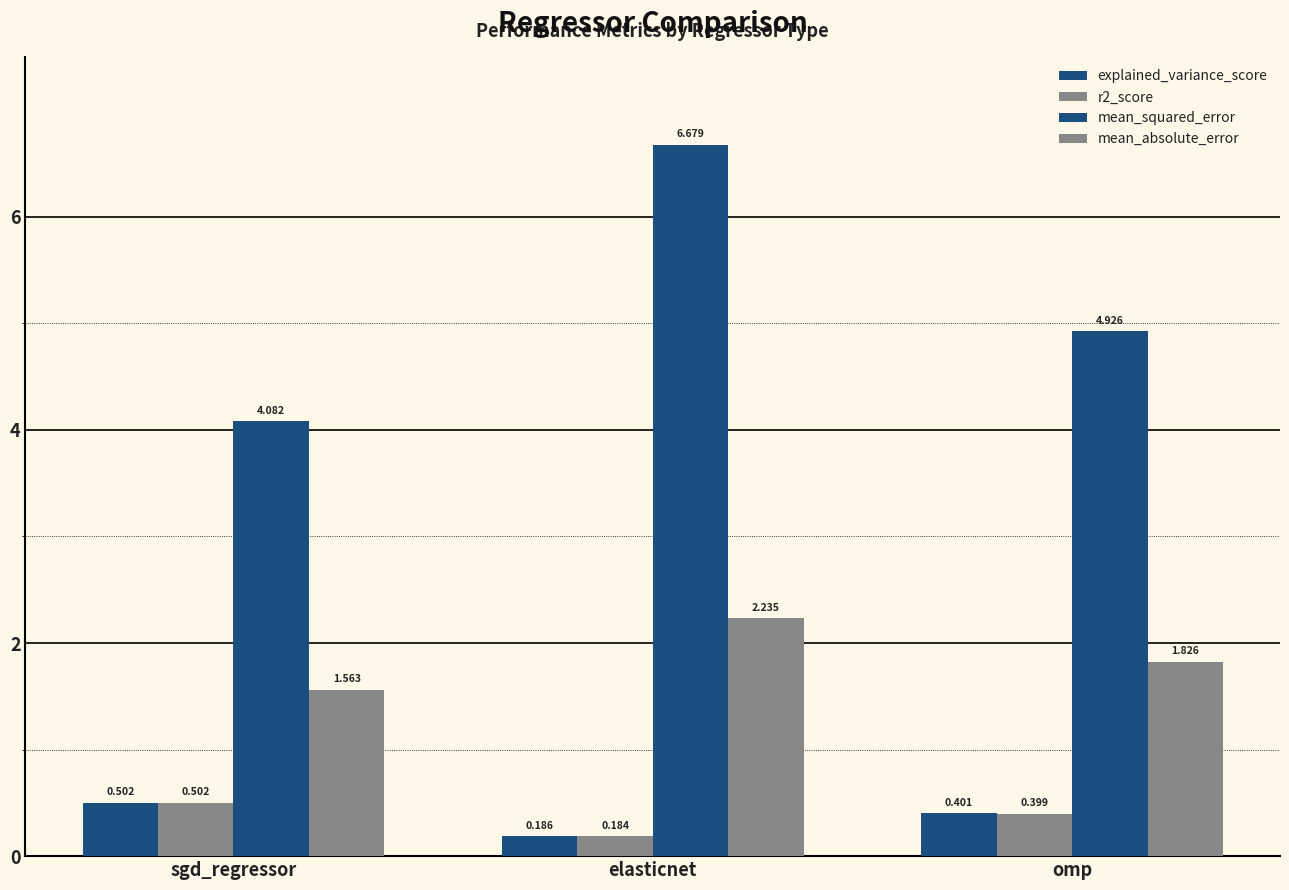

How many groups of bars are there?

3